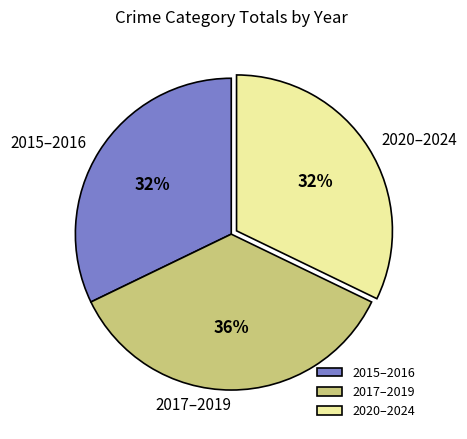

Between 2017–2019 and 2020–2024, which is larger?

2017–2019